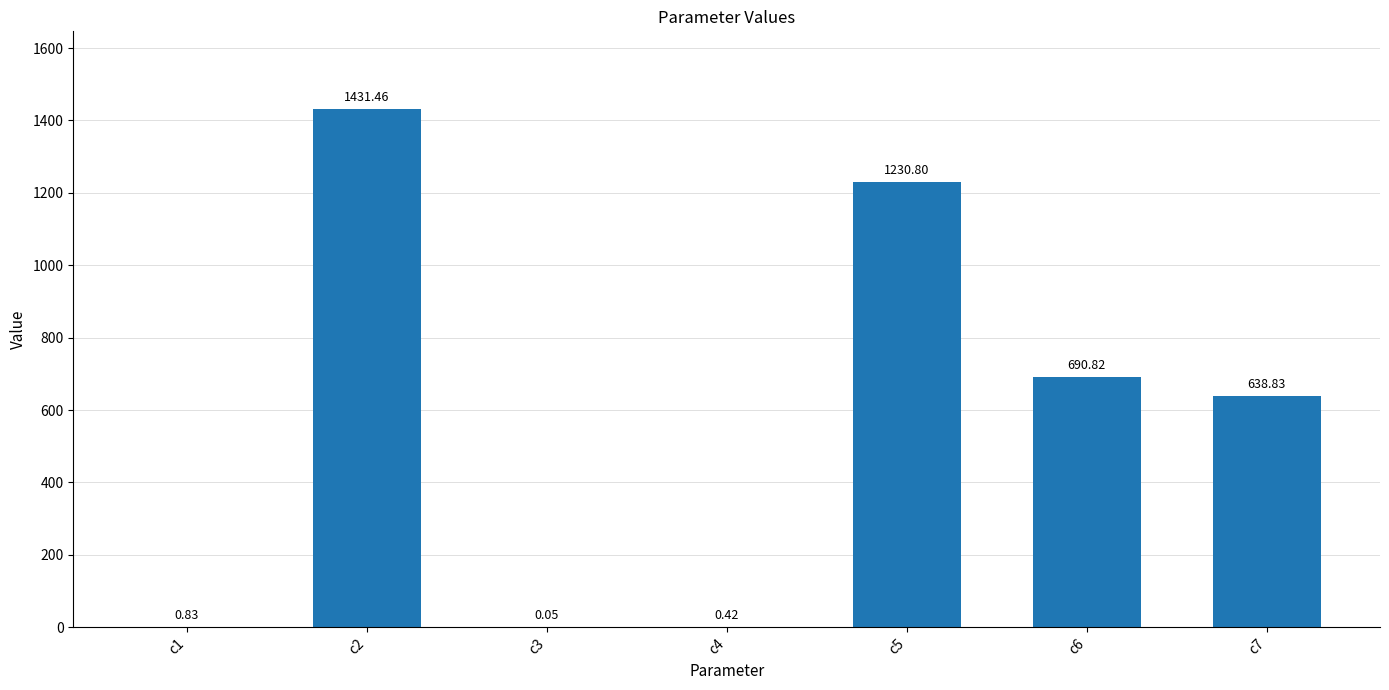

At which label is the value closest to 715?

c6